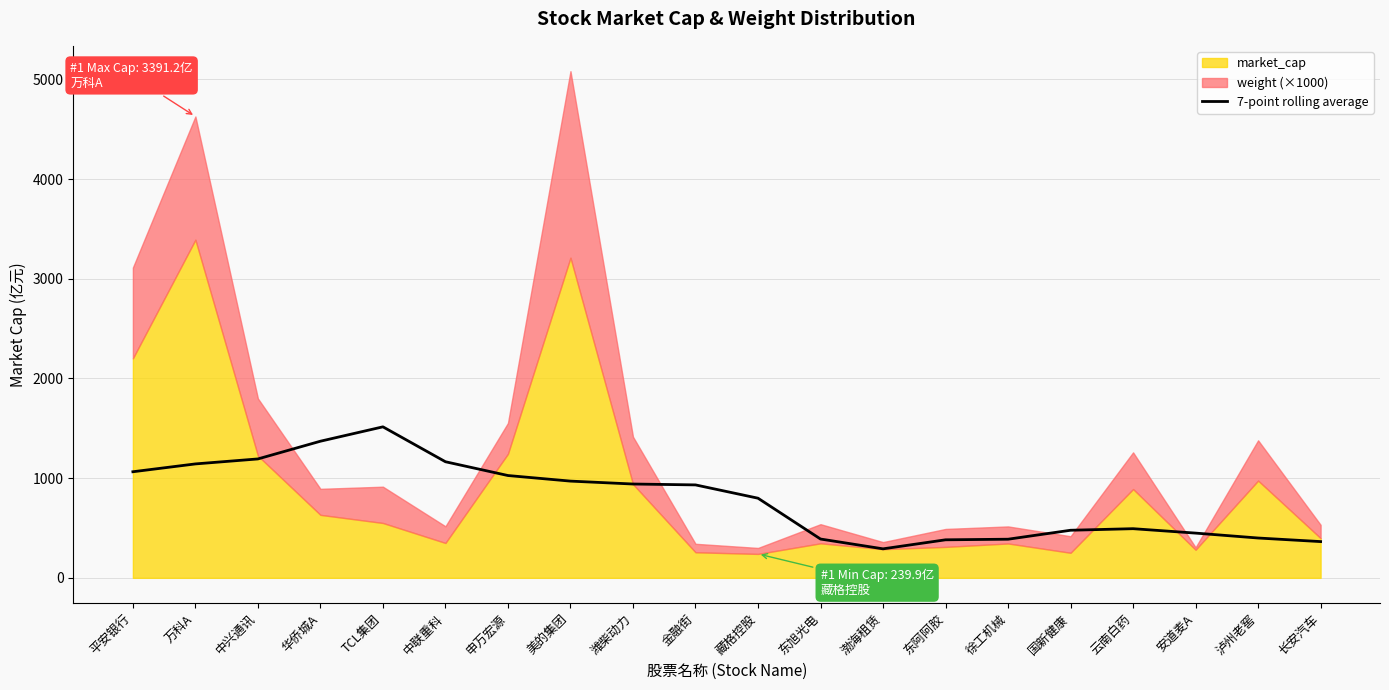

True or false: 7-point rolling average has a value of 550.4 at 申万宏源.

False